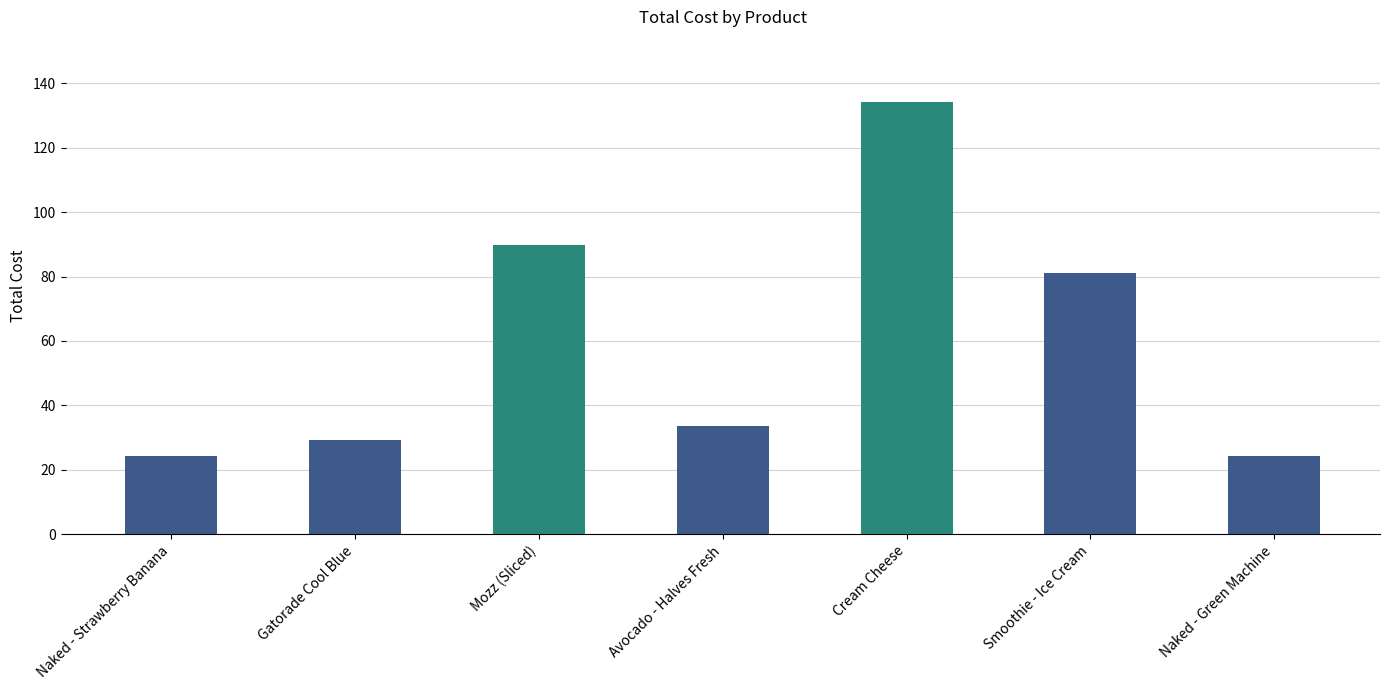

Which has a higher value, Naked - Green Machine or Avocado - Halves Fresh?

Avocado - Halves Fresh